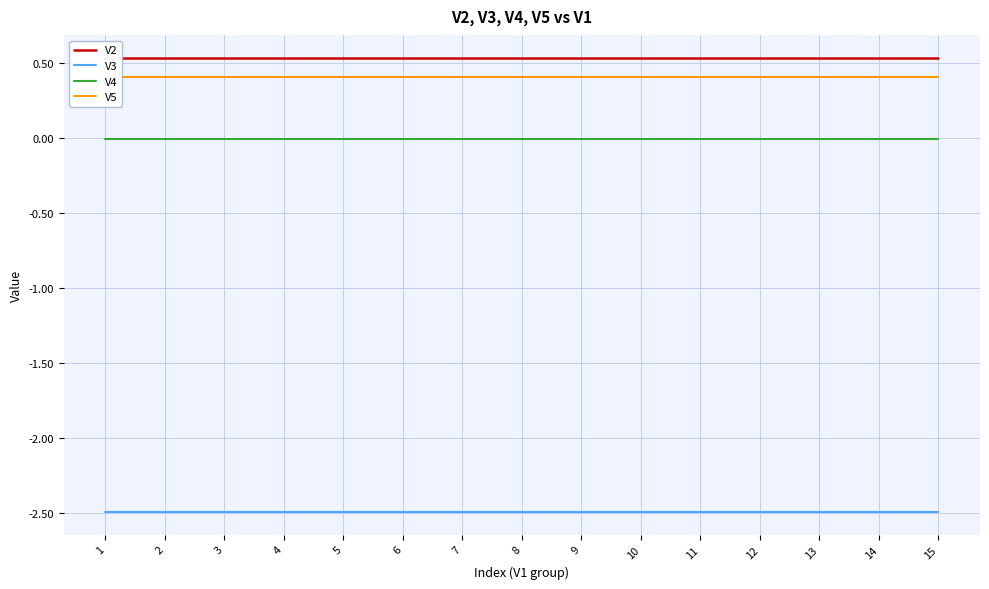

Reading left to right, what are all the values shown in this chart?

V2: 1=0.5	2=0.5	3=0.5	4=0.5	5=0.5	6=0.5	7=0.5	8=0.5	9=0.5	10=0.5	11=0.5	12=0.5	13=0.5	14=0.5	15=0.5
V3: 1=-2.5	2=-2.5	3=-2.5	4=-2.5	5=-2.5	6=-2.5	7=-2.5	8=-2.5	9=-2.5	10=-2.5	11=-2.5	12=-2.5	13=-2.5	14=-2.5	15=-2.5
V4: 1=-0.0	2=-0.0	3=-0.0	4=-0.0	5=-0.0	6=-0.0	7=-0.0	8=-0.0	9=-0.0	10=-0.0	11=-0.0	12=-0.0	13=-0.0	14=-0.0	15=-0.0
V5: 1=0.4	2=0.4	3=0.4	4=0.4	5=0.4	6=0.4	7=0.4	8=0.4	9=0.4	10=0.4	11=0.4	12=0.4	13=0.4	14=0.4	15=0.4